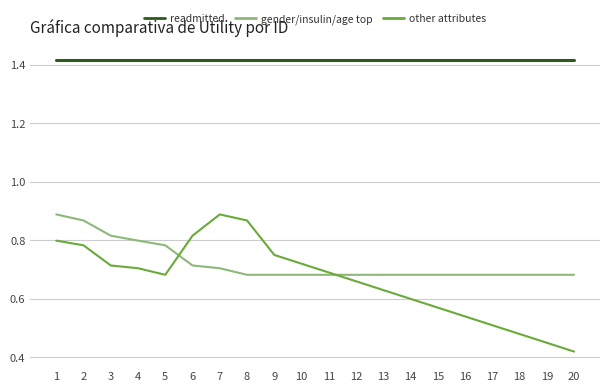

The gender/insulin/age top series shows 1.0 at 6. True or false?

False